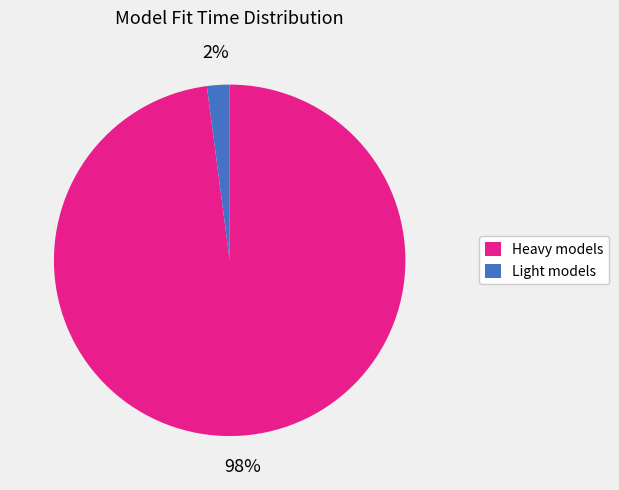

To the nearest percent, what is the average slice percentage?

50%